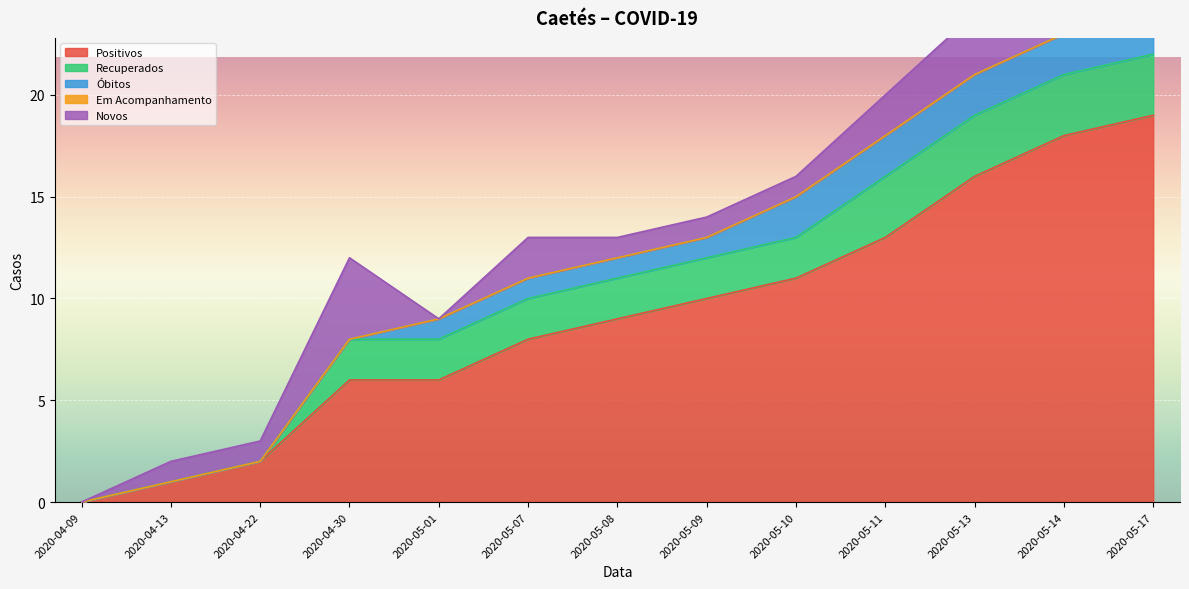

Count the Óbitos values in the range 0 to 2.

13